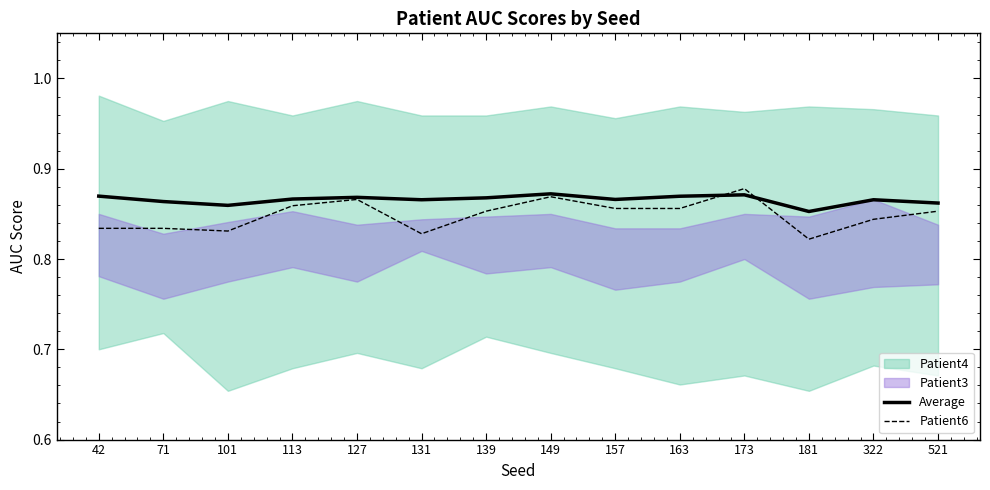

Which label corresponds to the largest value in the chart?

173